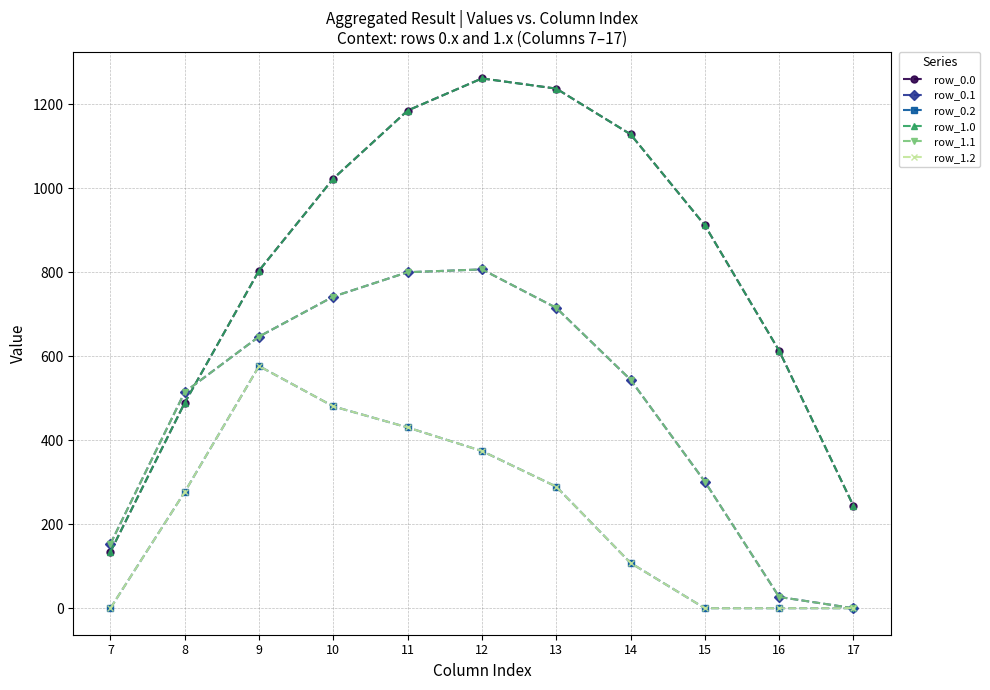

Reading left to right, transcribe all the data shown in this chart.

row_0.0: 7=134.3	8=489.3	9=804.0	10=1023.2	11=1185.2	12=1261.6	13=1237.4	14=1128.6	15=911.8	16=613.0	17=243.5
row_0.1: 7=153.2	8=514.8	9=646.9	10=742.1	11=800.2	12=806.9	13=715.3	14=544.1	15=301.4	16=26.8	17=0.0
row_0.2: 7=0.0	8=276.9	9=576.6	10=480.7	11=430.5	12=374.4	13=289.5	14=107.8	15=0.0	16=0.0	17=0.0
row_1.0: 7=134.3	8=489.3	9=804.0	10=1023.2	11=1185.2	12=1261.6	13=1237.4	14=1128.6	15=911.8	16=613.0	17=243.5
row_1.1: 7=153.2	8=514.8	9=646.9	10=742.1	11=800.2	12=806.9	13=715.3	14=544.1	15=301.4	16=26.8	17=0.0
row_1.2: 7=0.0	8=276.9	9=576.6	10=480.7	11=430.5	12=374.4	13=289.5	14=107.8	15=0.0	16=0.0	17=0.0